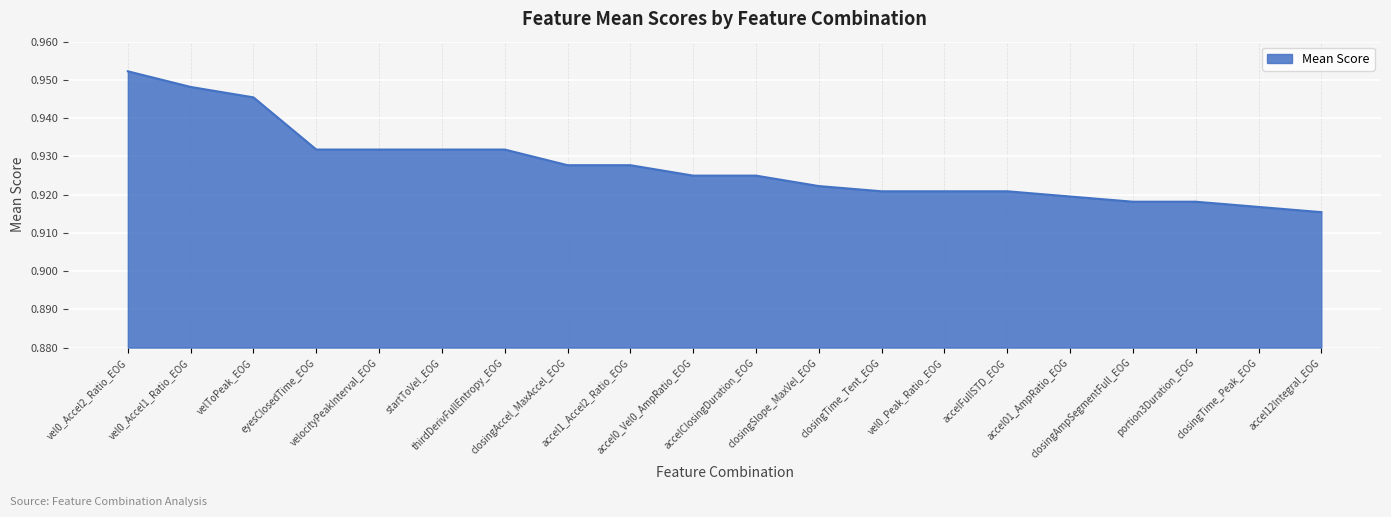

Is it true that the value at accel1_Accel2_Ratio_EOG is 1.2?

False